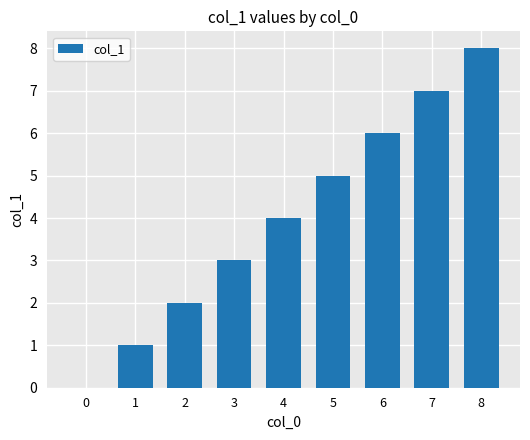

At which label is the value closest to 4?

4